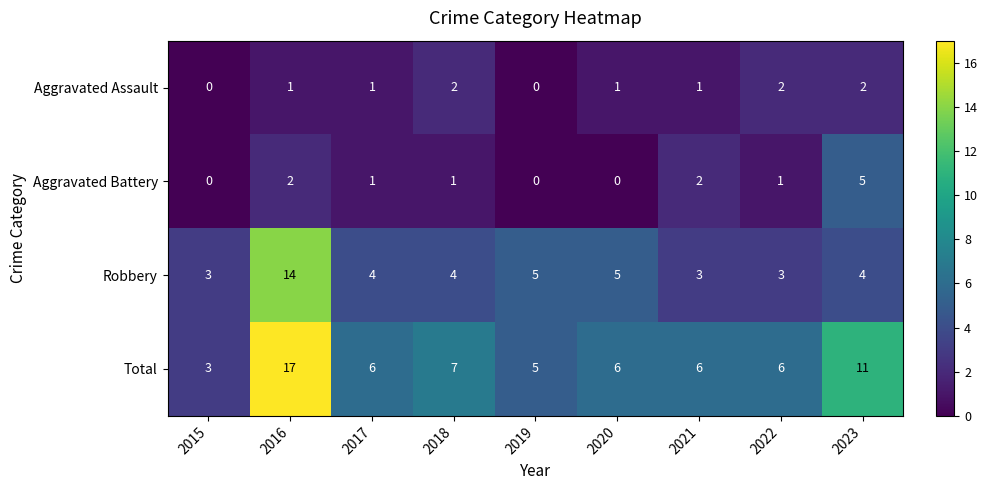

At which label is Total closest to 10?

2023